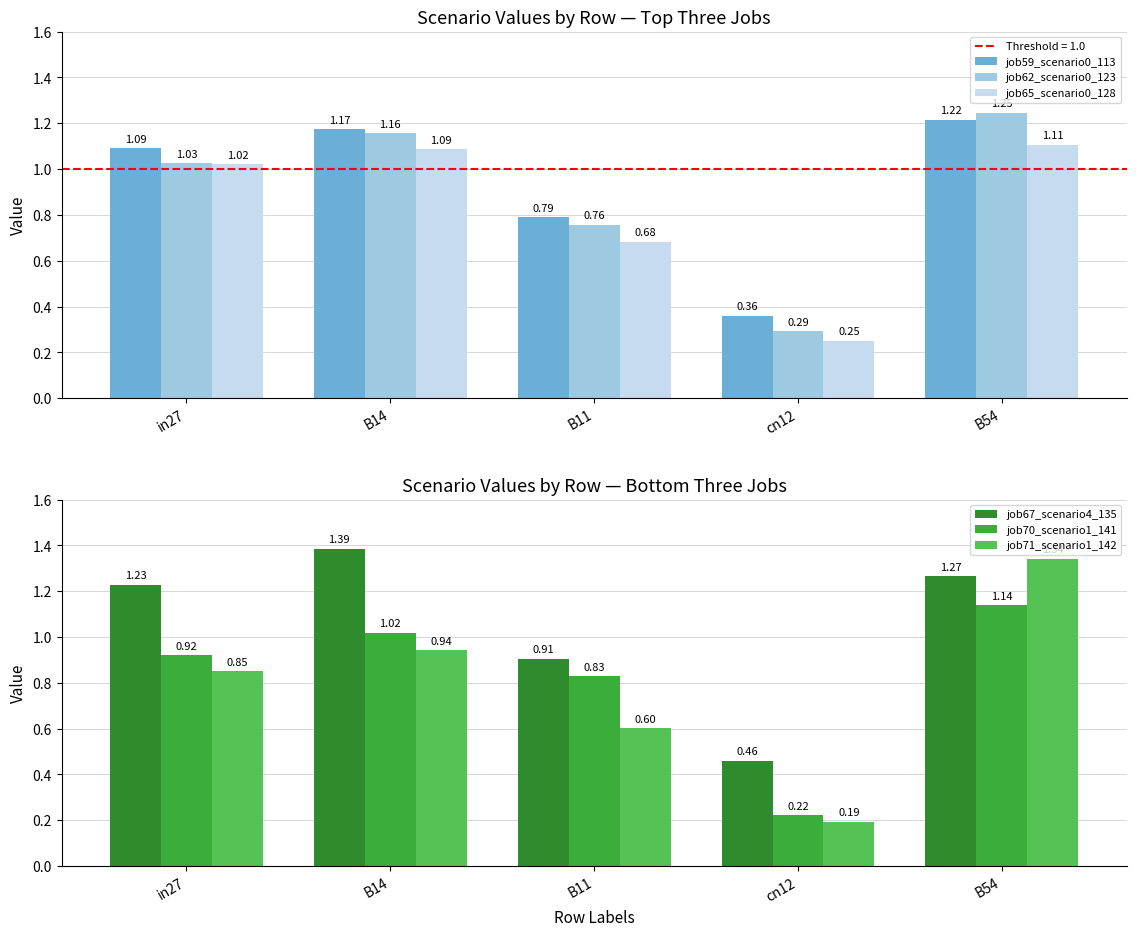

Which category has the highest value in the job62_scenario0_123 series?

B54